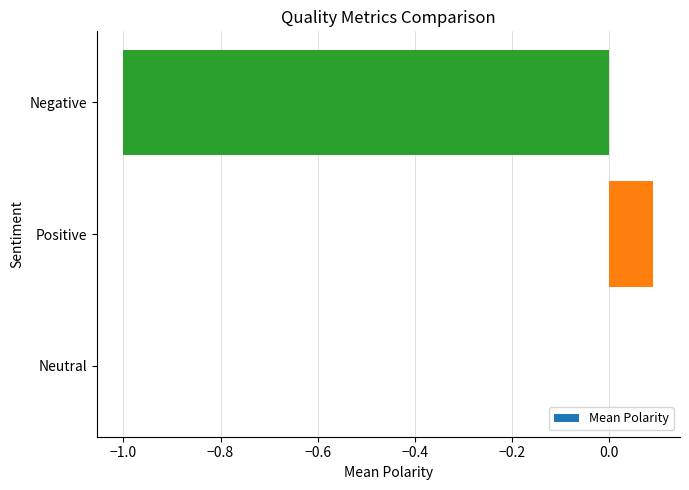

What is the sum of all values?

-0.9